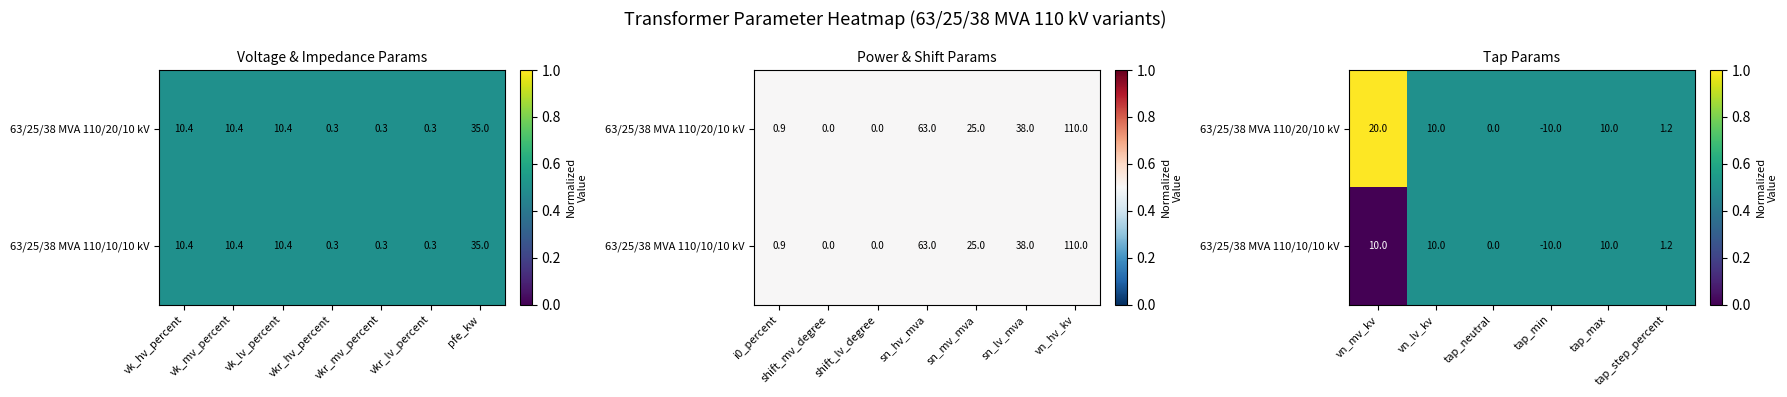

How many values in 63/25/38 MVA 110/10/10 kV are above zero?

5